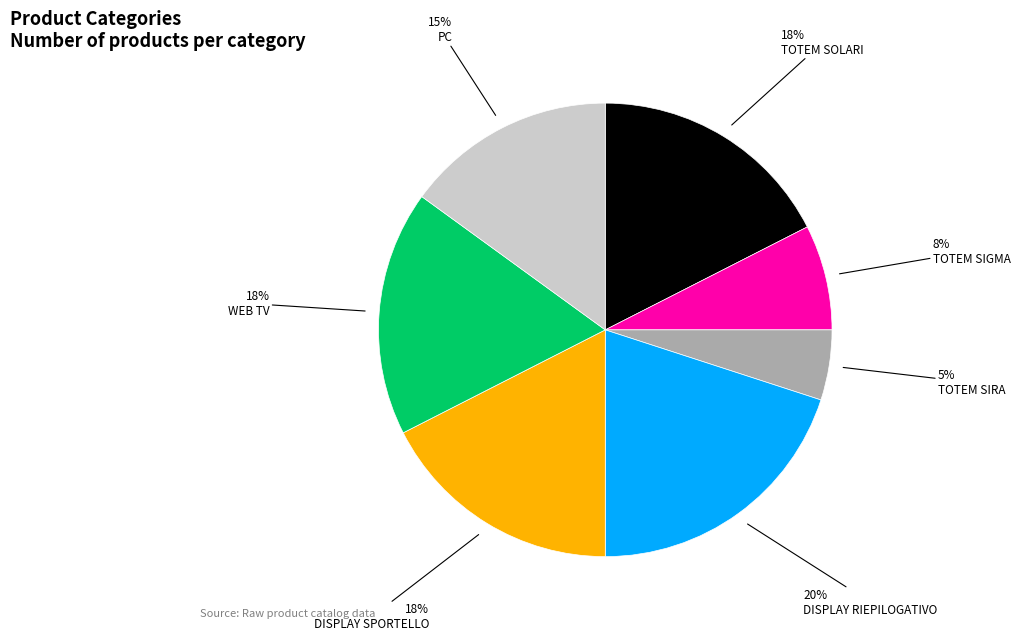

Does any single category account for the majority?

No